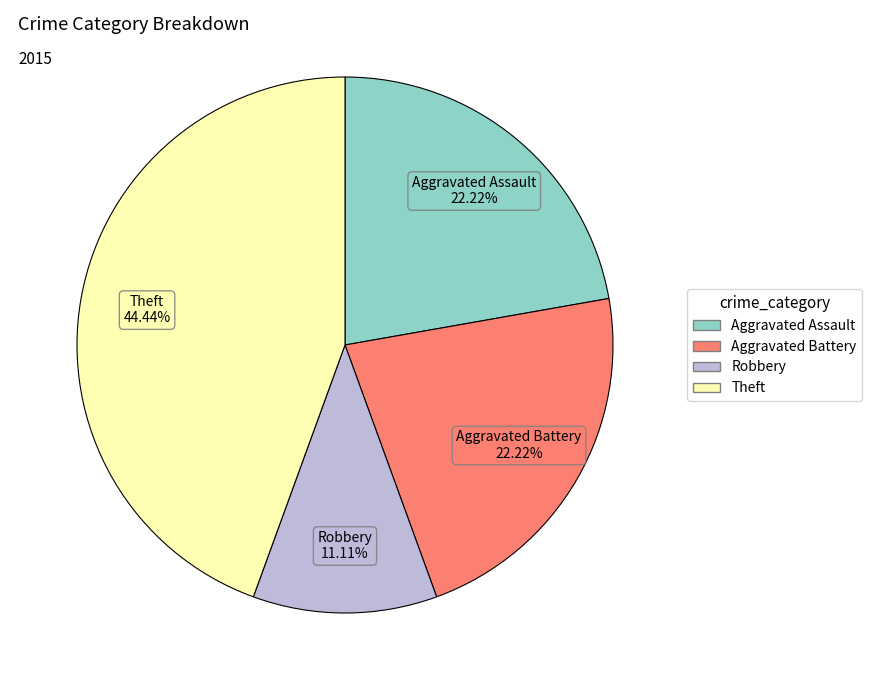

To the nearest percent, what is the average slice percentage?

25%